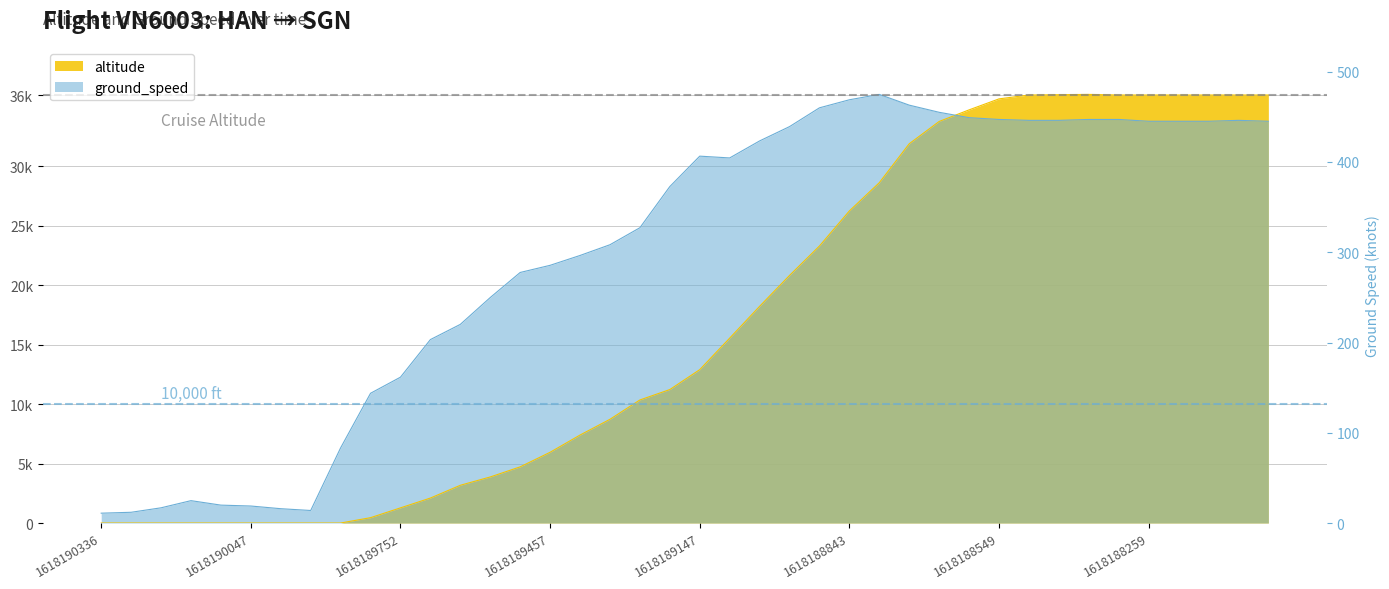

Is the value of altitude at 1618188967 greater than the value of ground_speed at 1618190047?

Yes